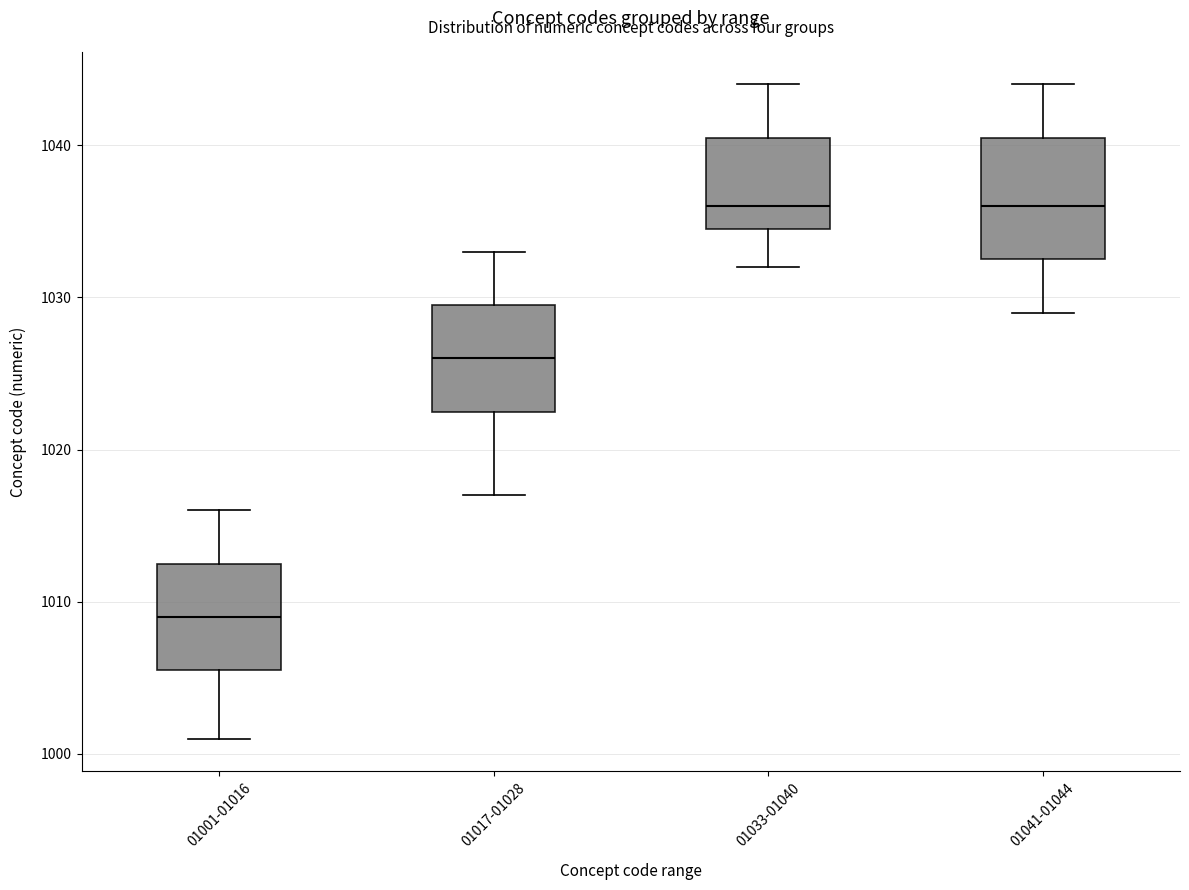

Comparing the boxes themselves (not the whiskers), which one is the tallest?

01041-01044